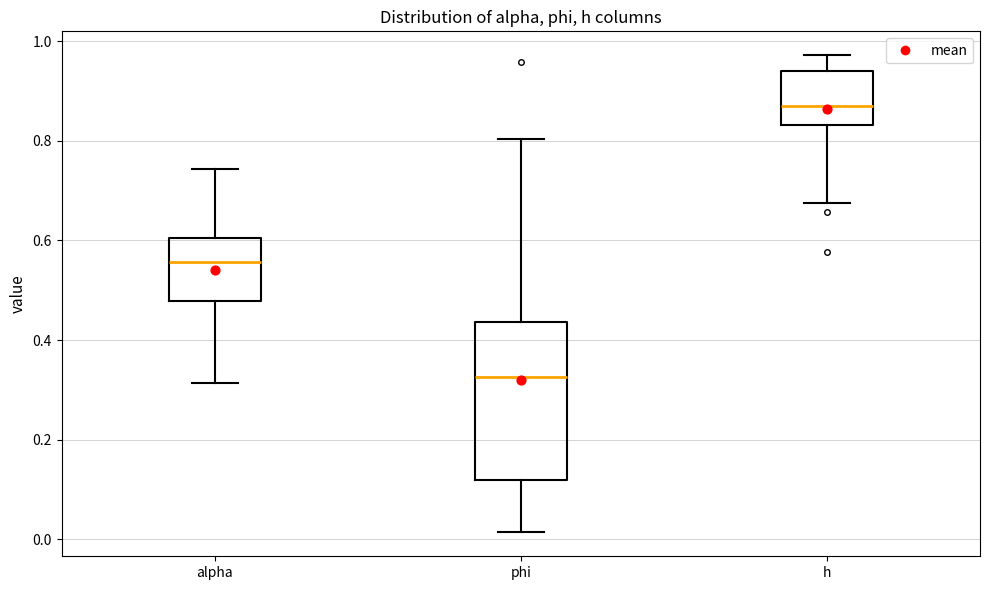

Reading left to right, read every box against the y-axis: the position of its median line, the range the box covers, and the ends of its whiskers. The values are not printed on the chart, so give them approximately, as read against the axis.

alpha: median 0.56, box 0.48 to 0.60, whiskers 0.32 to 0.74
phi: median 0.32, box 0.12 to 0.44, whiskers 0.02 to 0.80
h: median 0.86, box 0.84 to 0.94, whiskers 0.68 to 0.98